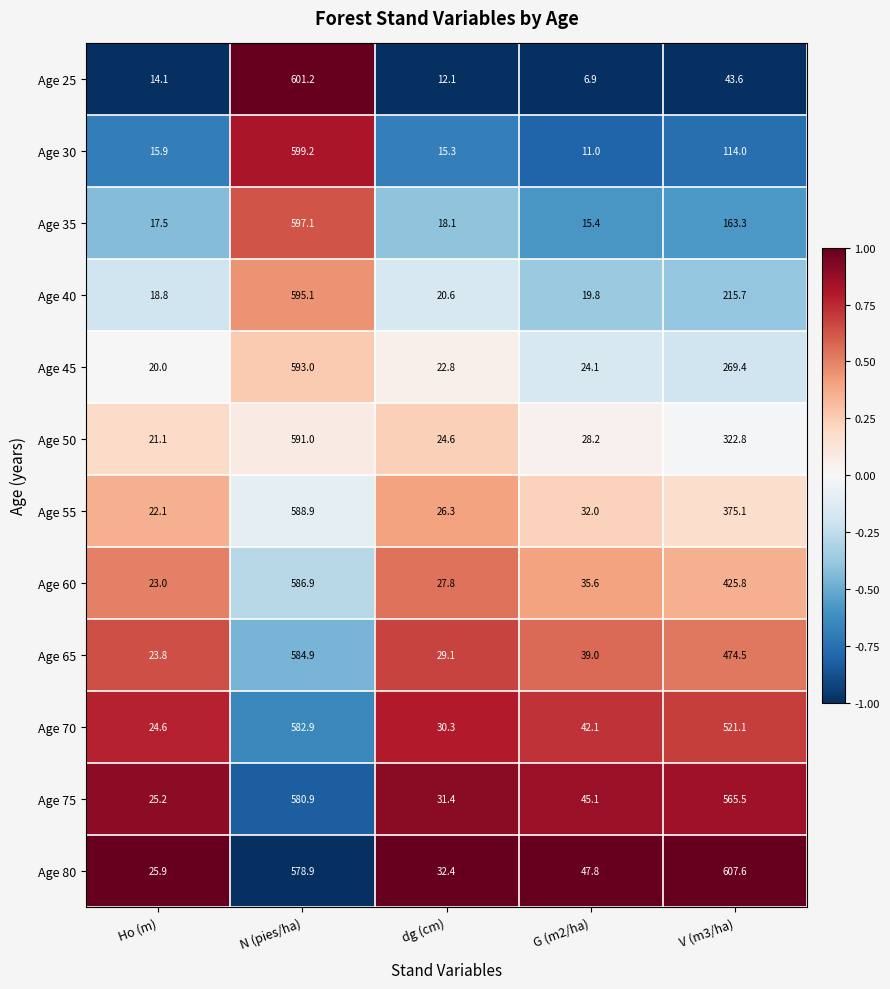

What is the difference between the highest and lowest values at V (m3/ha)?

564.0